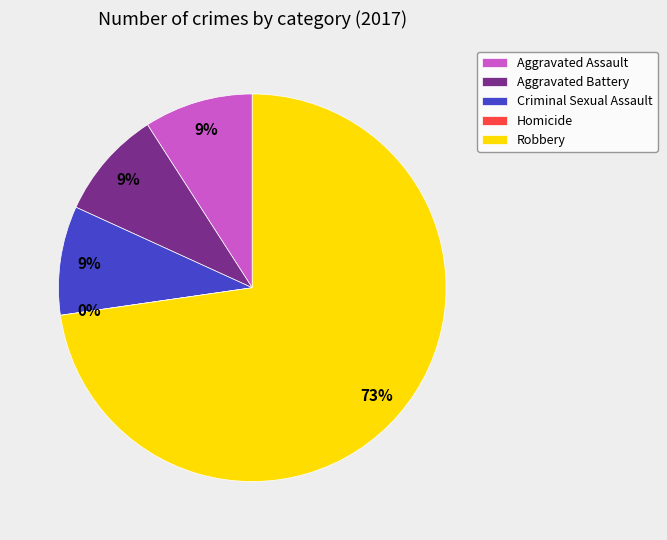

Is Aggravated Assault the majority of the pie?

No